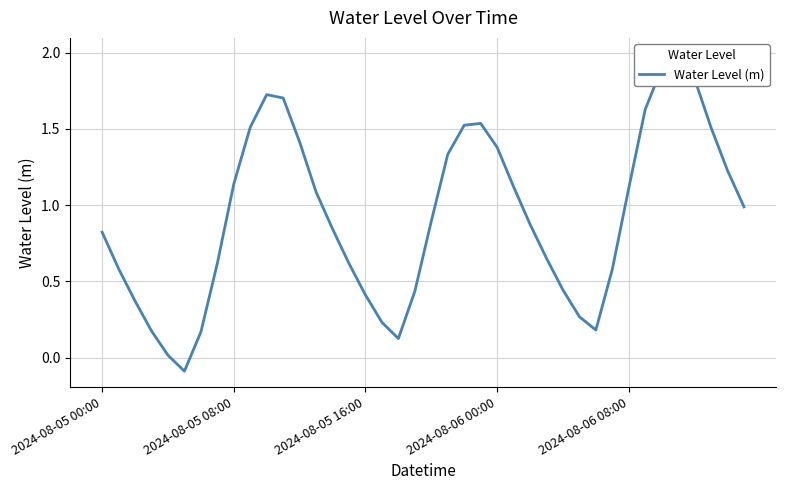

What is the minimum value shown in the chart?

-0.1